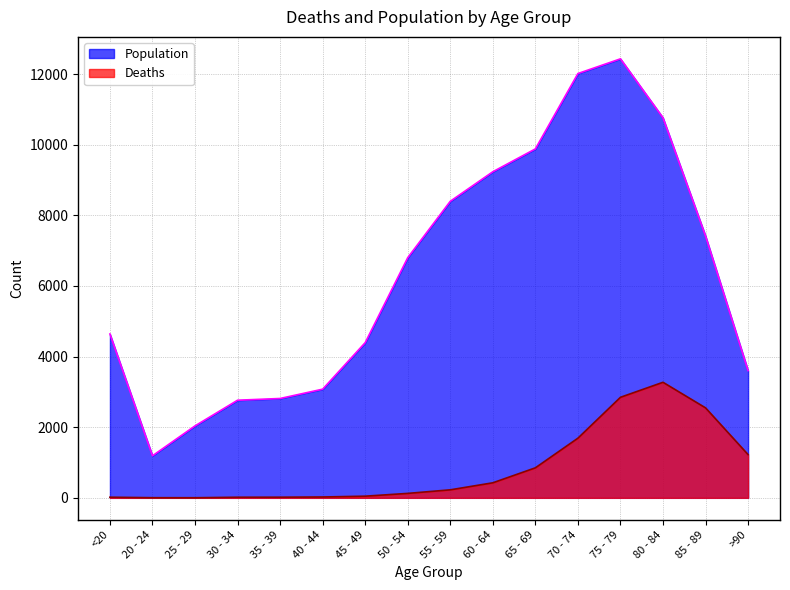

Does the chart display data point markers on the line(s)?

No